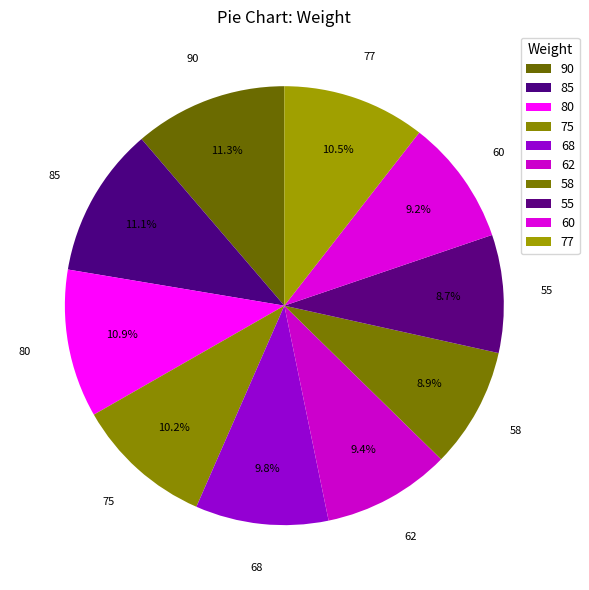

Is there any slice that represents more than half of the pie?

No